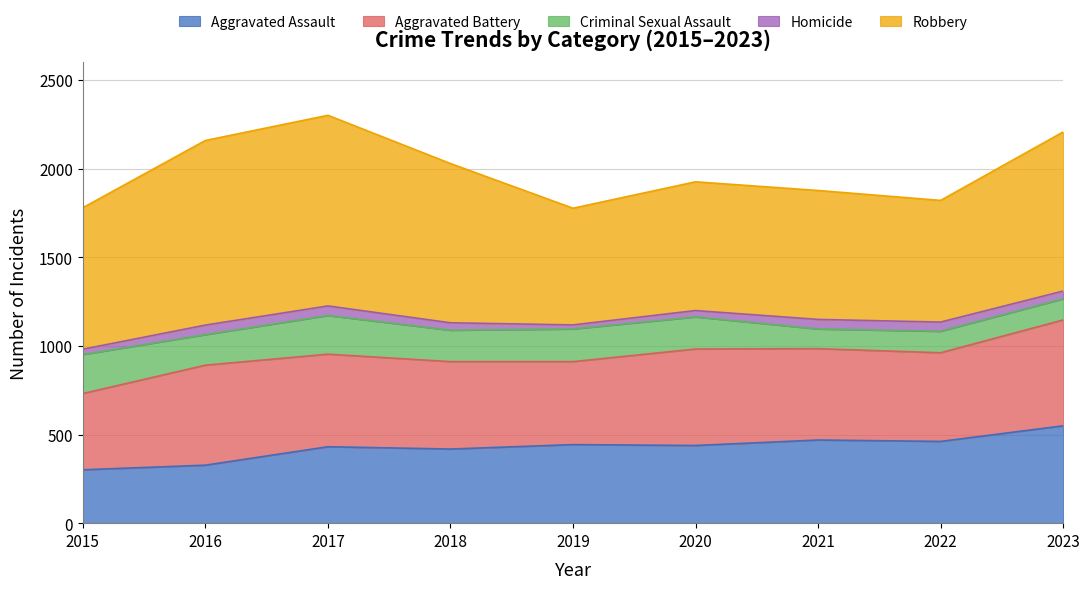

The value of Homicide at 2022 is 80. True or false?

False